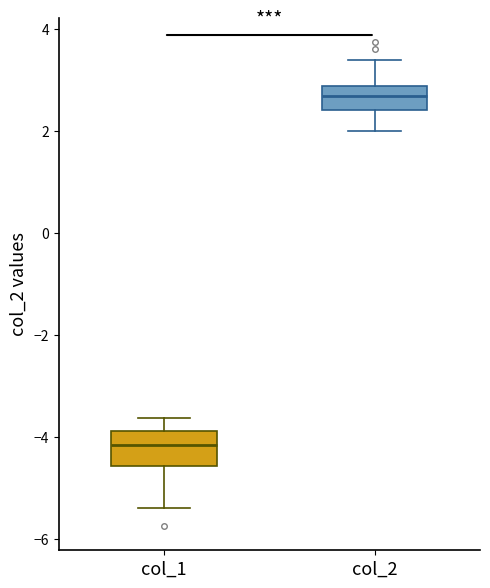

Reading left to right, read every box against the y-axis: the position of its median line, the range the box covers, and the ends of its whiskers. The values are not printed on the chart, so give them approximately, as read against the axis.

col_1: median -4.2, box -4.6 to -3.8, whiskers -5.4 to -3.6
col_2: median 2.6, box 2.4 to 2.8, whiskers 2.0 to 3.4